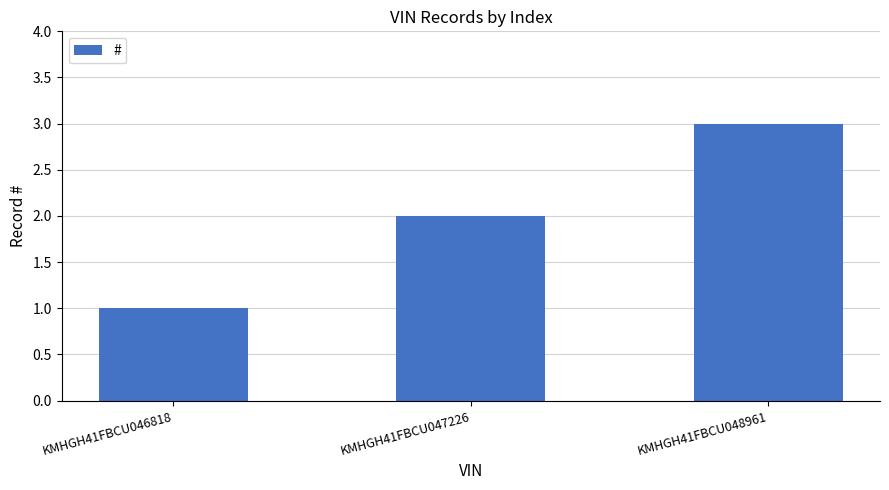

What is the sum of the values at KMHGH41FBCU047226 and KMHGH41FBCU046818?

3